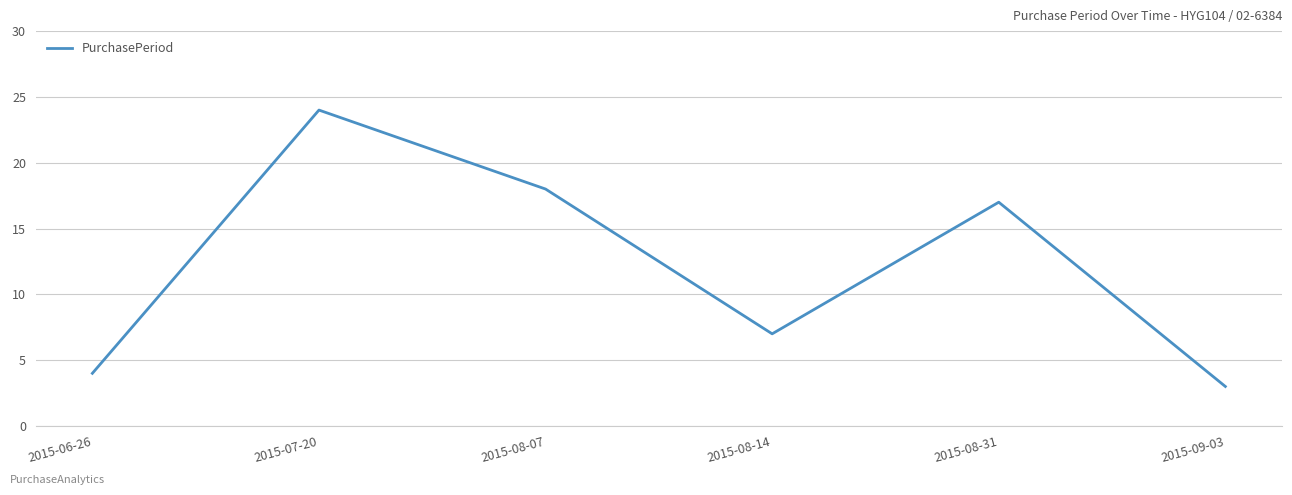

What position from the right is 2015-08-14?

3